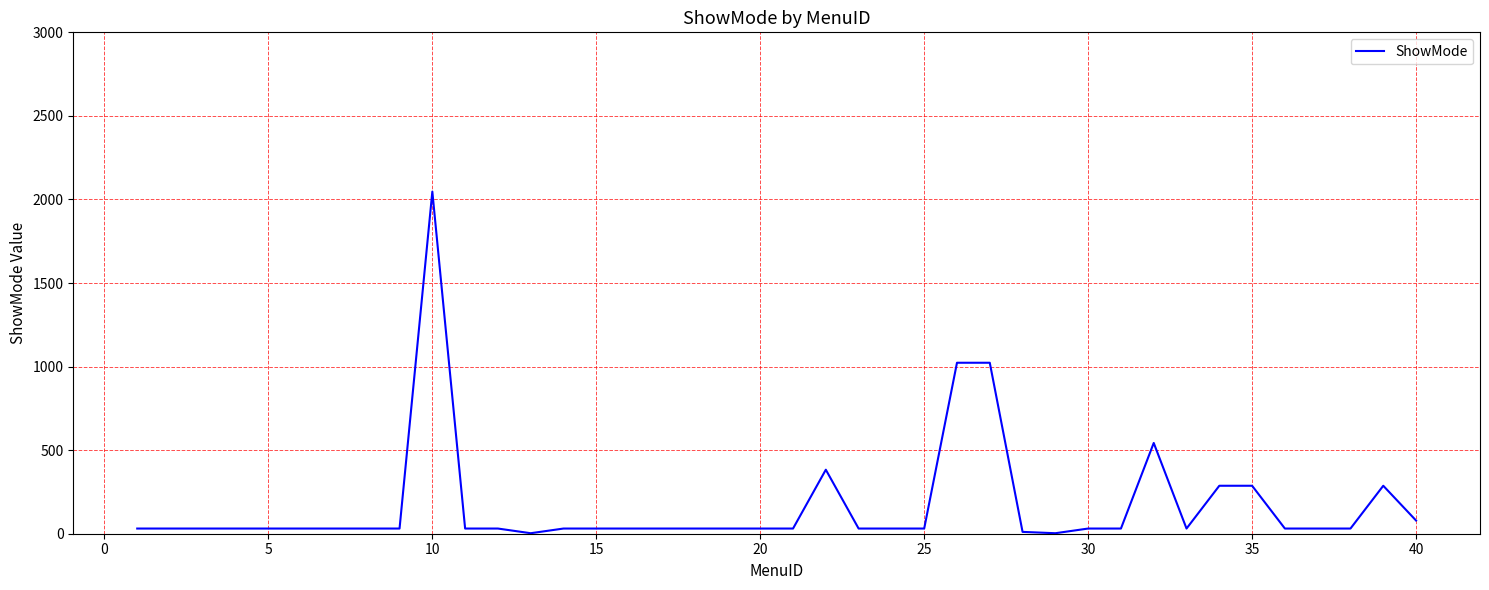

What is the difference between the maximum and minimum values?

2044